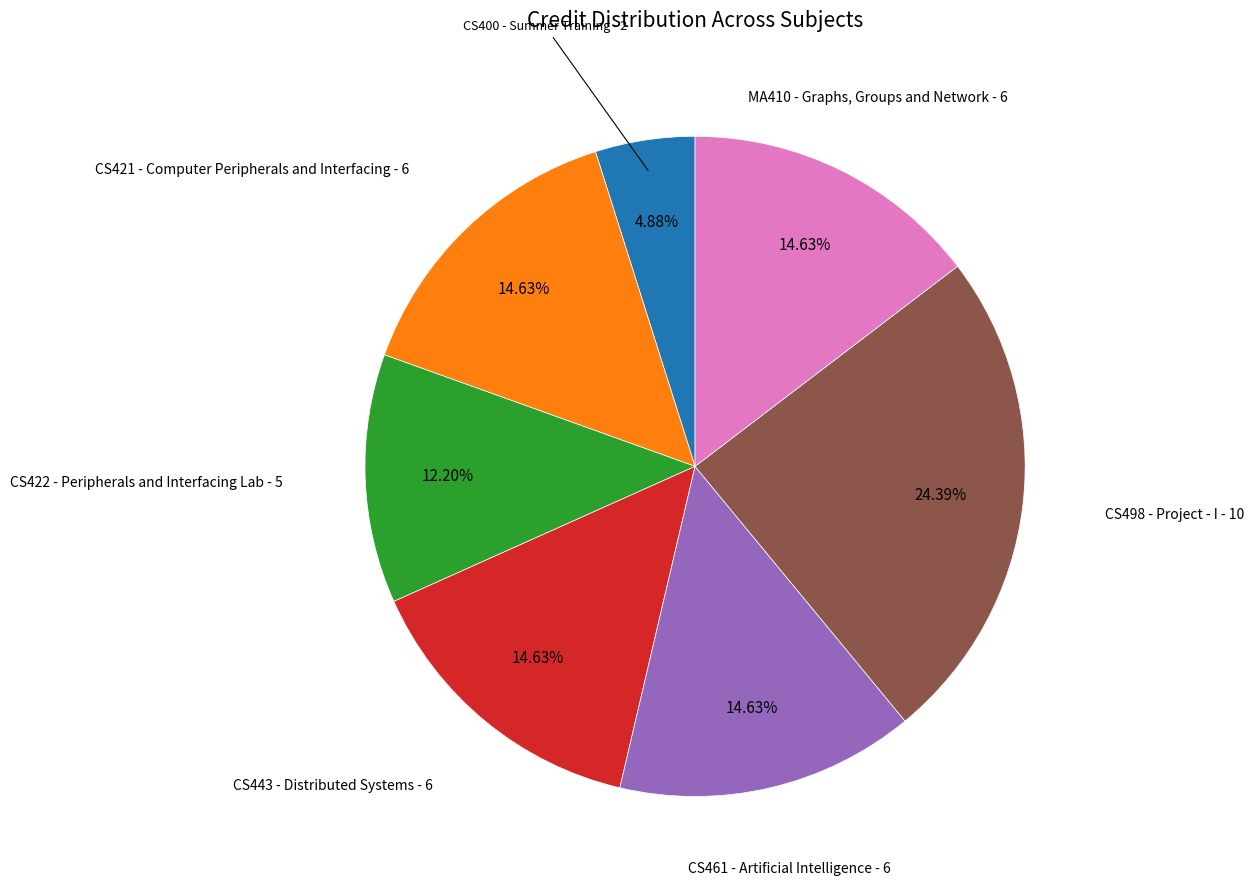

To the nearest percent, what is the difference between the largest and smallest slice percentages?

20%